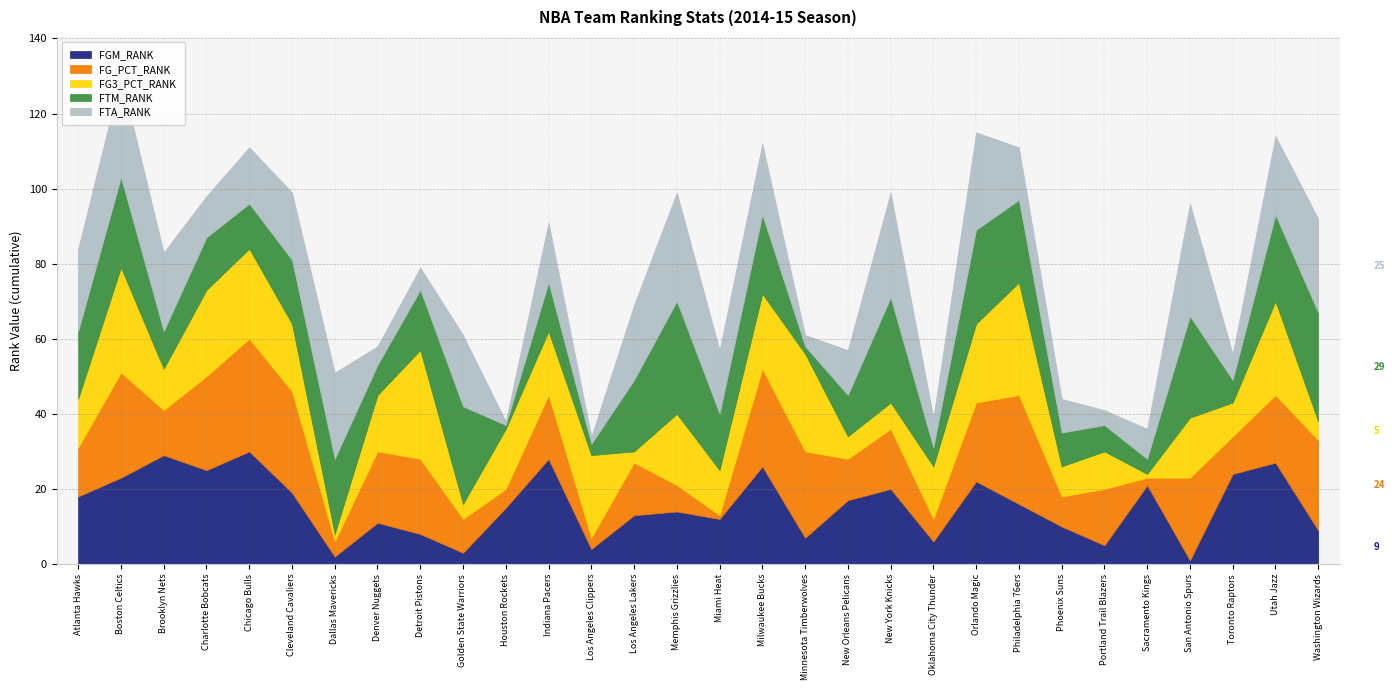

How many lines are shown in the chart?

5